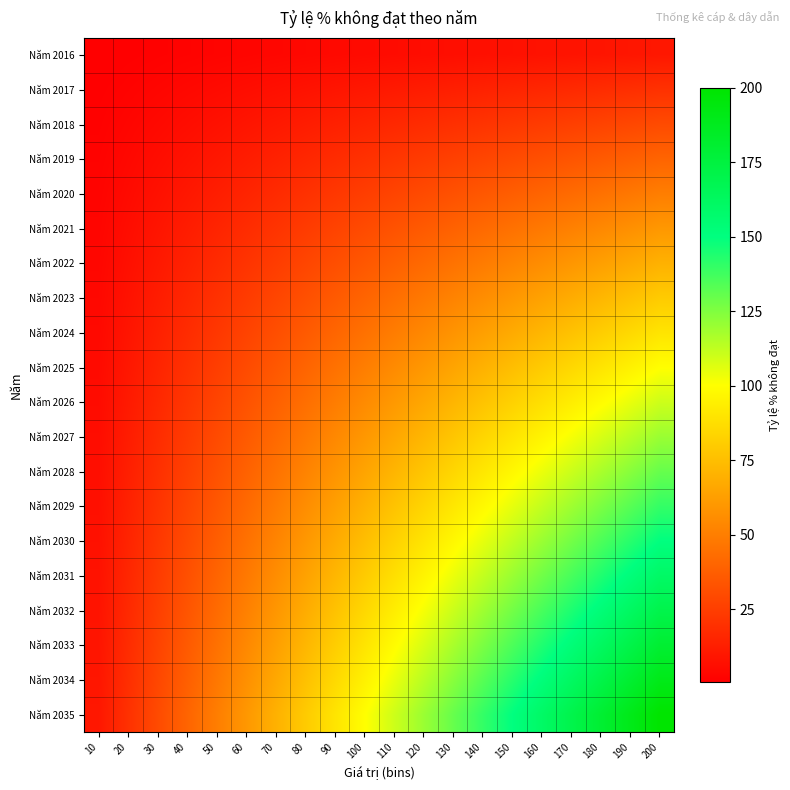

Reading right to left, what are all the values shown in this chart?

Năm 2016: 200=10.0	190=9.5	180=9.0	170=8.5	160=8.0	150=7.5	140=7.0	130=6.5	120=6.0	110=5.5	100=5.0	90=4.5	80=4.0	70=3.5	60=3.0	50=2.5	40=2.0	30=1.5	20=1.0	10=0.5
Năm 2017: 200=20.0	190=19.0	180=18.0	170=17.0	160=16.0	150=15.0	140=14.0	130=13.0	120=12.0	110=11.0	100=10.0	90=9.0	80=8.0	70=7.0	60=6.0	50=5.0	40=4.0	30=3.0	20=2.0	10=1.0
Năm 2018: 200=30.0	190=28.5	180=27.0	170=25.5	160=24.0	150=22.5	140=21.0	130=19.5	120=18.0	110=16.5	100=15.0	90=13.5	80=12.0	70=10.5	60=9.0	50=7.5	40=6.0	30=4.5	20=3.0	10=1.5
Năm 2019: 200=40.0	190=38.0	180=36.0	170=34.0	160=32.0	150=30.0	140=28.0	130=26.0	120=24.0	110=22.0	100=20.0	90=18.0	80=16.0	70=14.0	60=12.0	50=10.0	40=8.0	30=6.0	20=4.0	10=2.0
Năm 2020: 200=50.0	190=47.5	180=45.0	170=42.5	160=40.0	150=37.5	140=35.0	130=32.5	120=30.0	110=27.5	100=25.0	90=22.5	80=20.0	70=17.5	60=15.0	50=12.5	40=10.0	30=7.5	20=5.0	10=2.5
Năm 2021: 200=60.0	190=57.0	180=54.0	170=51.0	160=48.0	150=45.0	140=42.0	130=39.0	120=36.0	110=33.0	100=30.0	90=27.0	80=24.0	70=21.0	60=18.0	50=15.0	40=12.0	30=9.0	20=6.0	10=3.0
Năm 2022: 200=70.0	190=66.5	180=63.0	170=59.5	160=56.0	150=52.5	140=49.0	130=45.5	120=42.0	110=38.5	100=35.0	90=31.5	80=28.0	70=24.5	60=21.0	50=17.5	40=14.0	30=10.5	20=7.0	10=3.5
Năm 2023: 200=80.0	190=76.0	180=72.0	170=68.0	160=64.0	150=60.0	140=56.0	130=52.0	120=48.0	110=44.0	100=40.0	90=36.0	80=32.0	70=28.0	60=24.0	50=20.0	40=16.0	30=12.0	20=8.0	10=4.0
Năm 2024: 200=90.0	190=85.5	180=81.0	170=76.5	160=72.0	150=67.5	140=63.0	130=58.5	120=54.0	110=49.5	100=45.0	90=40.5	80=36.0	70=31.5	60=27.0	50=22.5	40=18.0	30=13.5	20=9.0	10=4.5
Năm 2025: 200=100.0	190=95.0	180=90.0	170=85.0	160=80.0	150=75.0	140=70.0	130=65.0	120=60.0	110=55.0	100=50.0	90=45.0	80=40.0	70=35.0	60=30.0	50=25.0	40=20.0	30=15.0	20=10.0	10=5.0
Năm 2026: 200=110.0	190=104.5	180=99.0	170=93.5	160=88.0	150=82.5	140=77.0	130=71.5	120=66.0	110=60.5	100=55.0	90=49.5	80=44.0	70=38.5	60=33.0	50=27.5	40=22.0	30=16.5	20=11.0	10=5.5
Năm 2027: 200=120.0	190=114.0	180=108.0	170=102.0	160=96.0	150=90.0	140=84.0	130=78.0	120=72.0	110=66.0	100=60.0	90=54.0	80=48.0	70=42.0	60=36.0	50=30.0	40=24.0	30=18.0	20=12.0	10=6.0
Năm 2028: 200=130.0	190=123.5	180=117.0	170=110.5	160=104.0	150=97.5	140=91.0	130=84.5	120=78.0	110=71.5	100=65.0	90=58.5	80=52.0	70=45.5	60=39.0	50=32.5	40=26.0	30=19.5	20=13.0	10=6.5
Năm 2029: 200=140.0	190=133.0	180=126.0	170=119.0	160=112.0	150=105.0	140=98.0	130=91.0	120=84.0	110=77.0	100=70.0	90=63.0	80=56.0	70=49.0	60=42.0	50=35.0	40=28.0	30=21.0	20=14.0	10=7.0
Năm 2030: 200=150.0	190=142.5	180=135.0	170=127.5	160=120.0	150=112.5	140=105.0	130=97.5	120=90.0	110=82.5	100=75.0	90=67.5	80=60.0	70=52.5	60=45.0	50=37.5	40=30.0	30=22.5	20=15.0	10=7.5
Năm 2031: 200=160.0	190=152.0	180=144.0	170=136.0	160=128.0	150=120.0	140=112.0	130=104.0	120=96.0	110=88.0	100=80.0	90=72.0	80=64.0	70=56.0	60=48.0	50=40.0	40=32.0	30=24.0	20=16.0	10=8.0
Năm 2032: 200=170.0	190=161.5	180=153.0	170=144.5	160=136.0	150=127.5	140=119.0	130=110.5	120=102.0	110=93.5	100=85.0	90=76.5	80=68.0	70=59.5	60=51.0	50=42.5	40=34.0	30=25.5	20=17.0	10=8.5
Năm 2033: 200=180.0	190=171.0	180=162.0	170=153.0	160=144.0	150=135.0	140=126.0	130=117.0	120=108.0	110=99.0	100=90.0	90=81.0	80=72.0	70=63.0	60=54.0	50=45.0	40=36.0	30=27.0	20=18.0	10=9.0
Năm 2034: 200=190.0	190=180.5	180=171.0	170=161.5	160=152.0	150=142.5	140=133.0	130=123.5	120=114.0	110=104.5	100=95.0	90=85.5	80=76.0	70=66.5	60=57.0	50=47.5	40=38.0	30=28.5	20=19.0	10=9.5
Năm 2035: 200=200.0	190=190.0	180=180.0	170=170.0	160=160.0	150=150.0	140=140.0	130=130.0	120=120.0	110=110.0	100=100.0	90=90.0	80=80.0	70=70.0	60=60.0	50=50.0	40=40.0	30=30.0	20=20.0	10=10.0